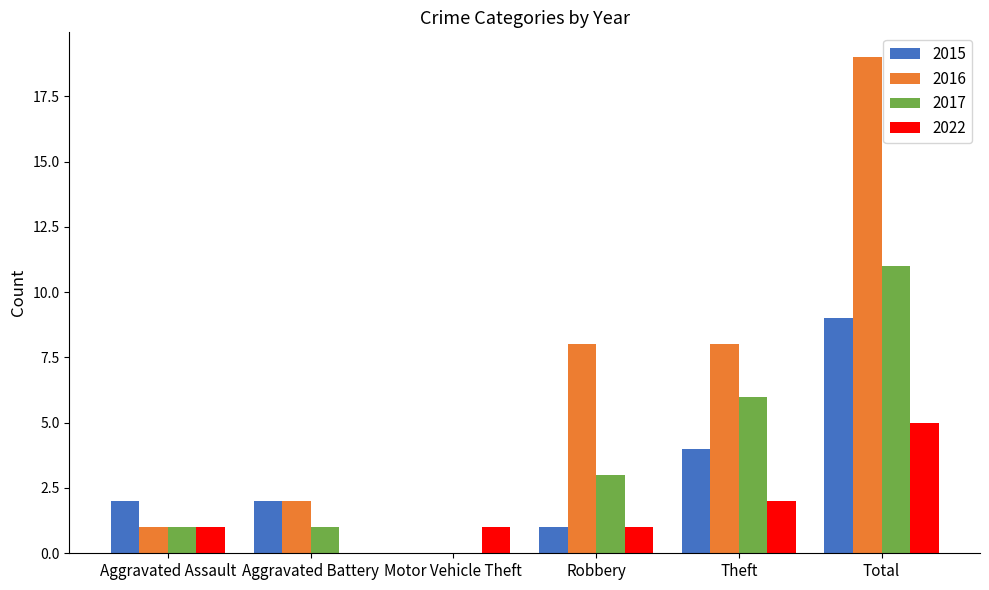

Which category has the highest value in the 2016 series?

Total